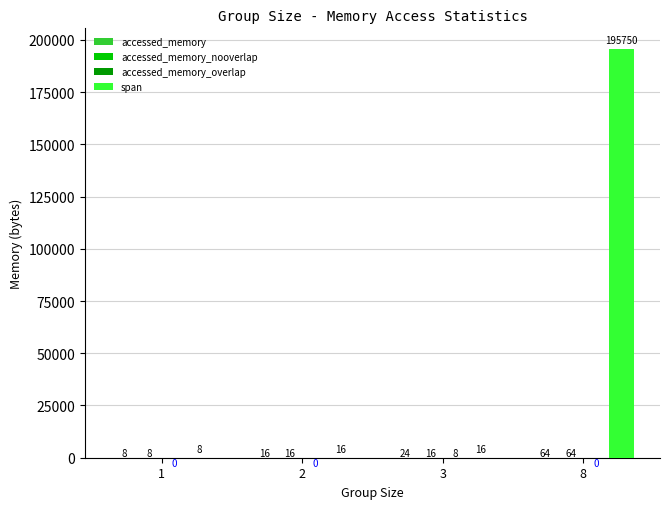

Which series has the widest spread of values?

span